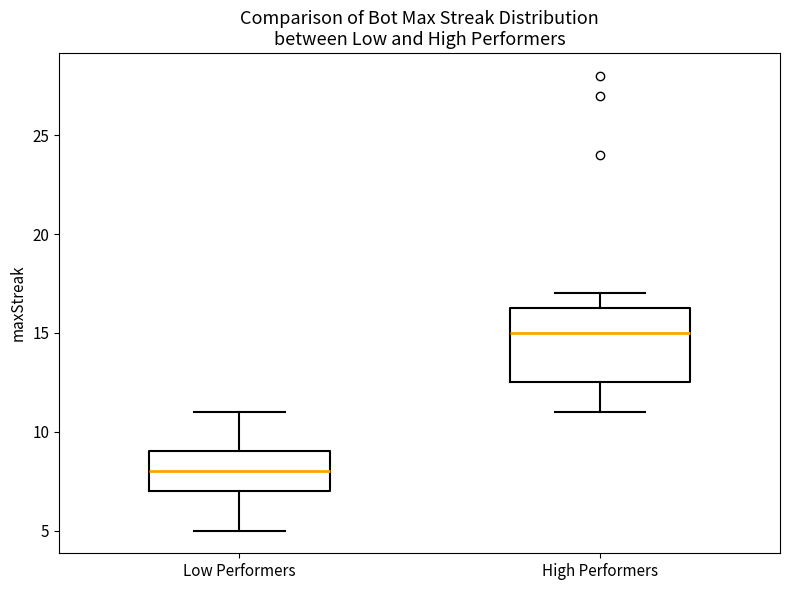

Comparing the boxes themselves (not the whiskers), which one is the tallest?

High Performers